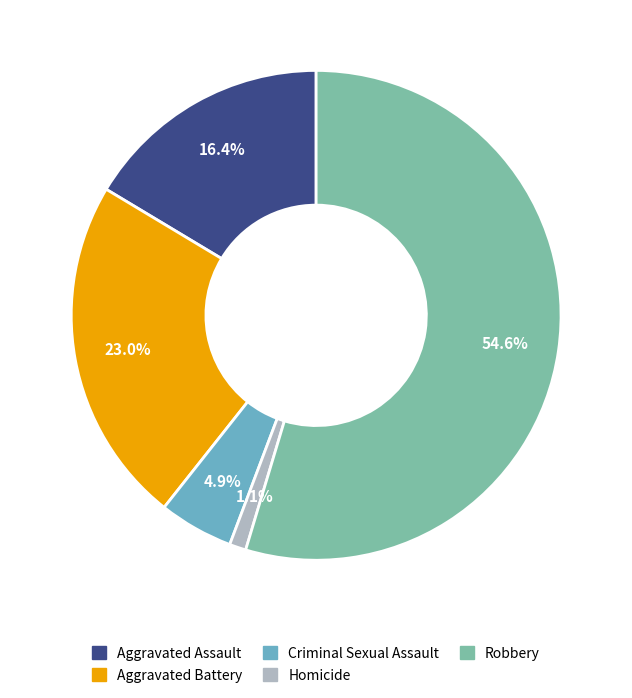

Which category has the smallest portion of the pie?

Homicide